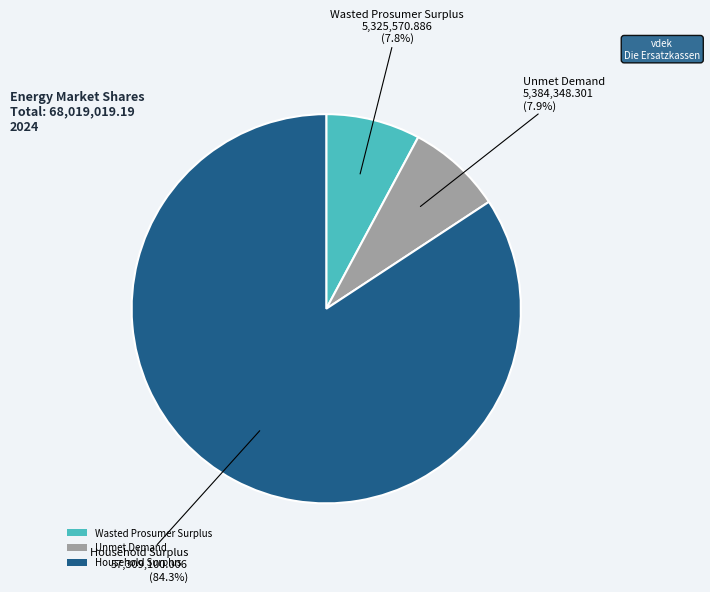

How much of the chart is everything except Household Surplus?

15.7%